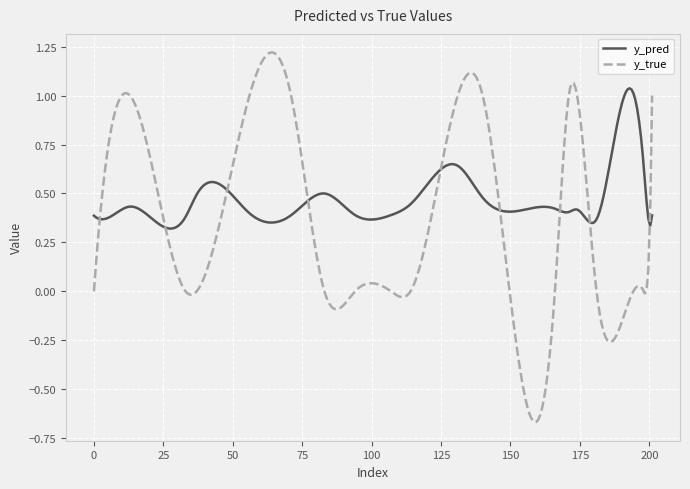

Which series has the widest spread of values?

y_true